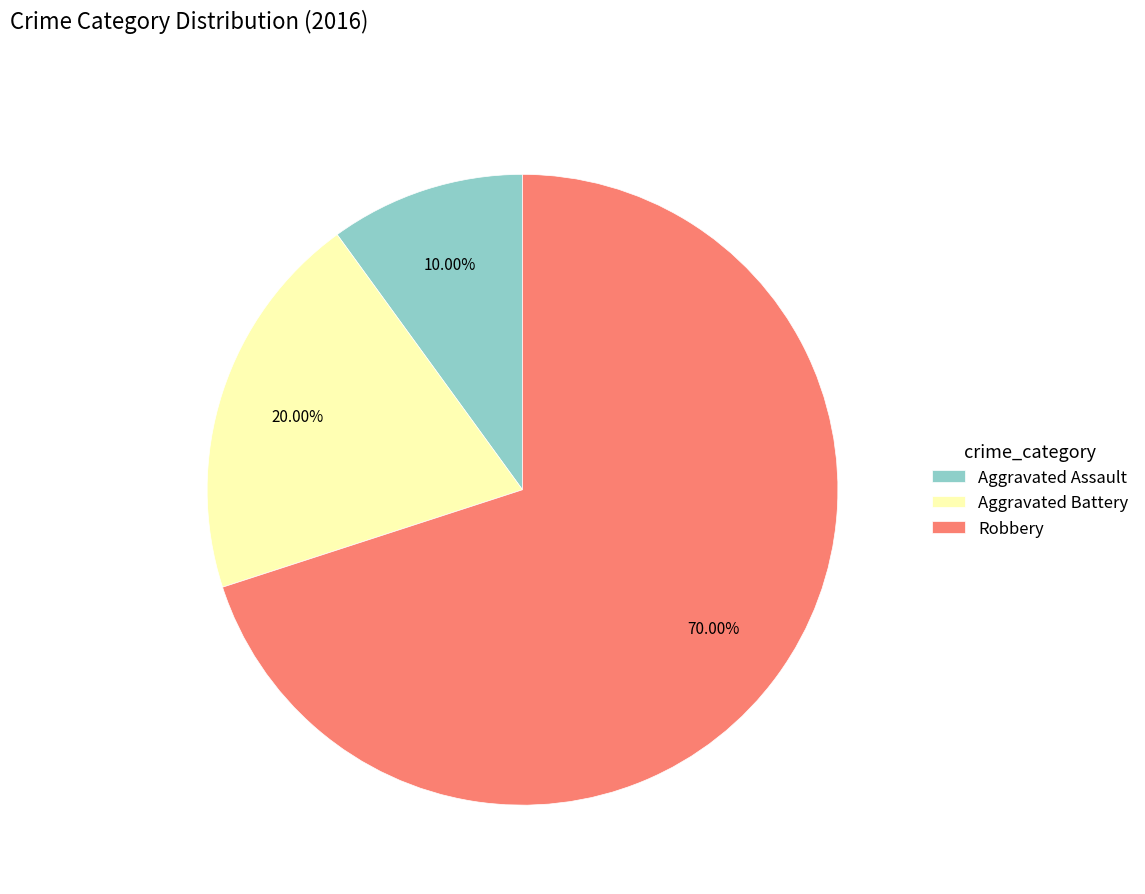

What percentage is the Aggravated Battery slice, to the nearest percent?

20%